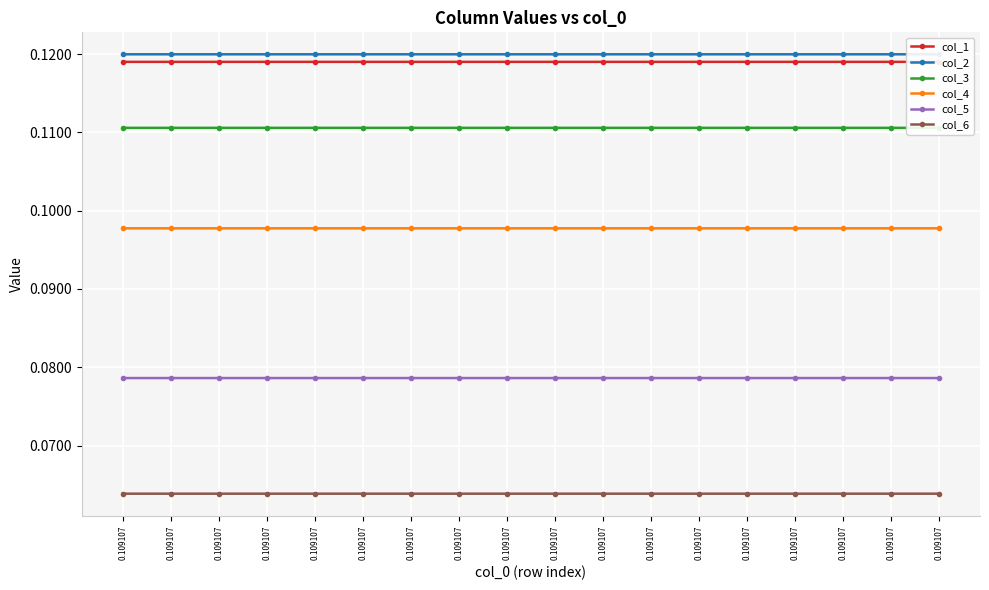

True or false: col_5 and col_3 intersect in this chart.

False